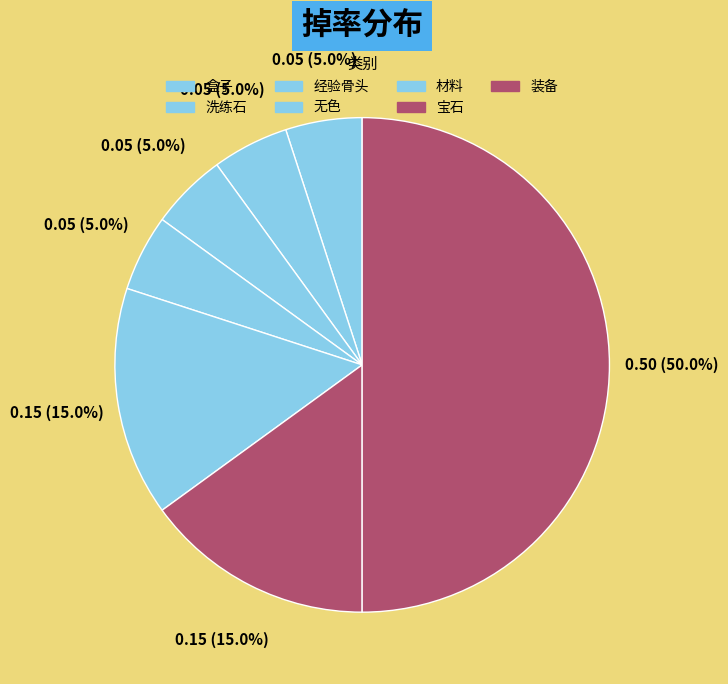

Which category has the biggest portion of the pie?

装备